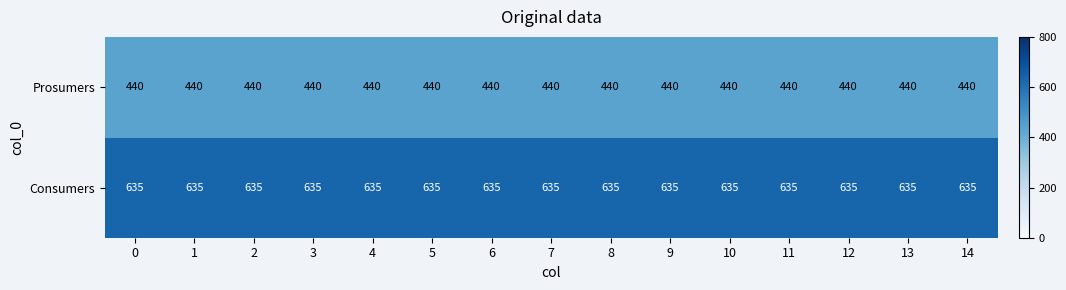

What is the difference between the highest and lowest values at 0?

195